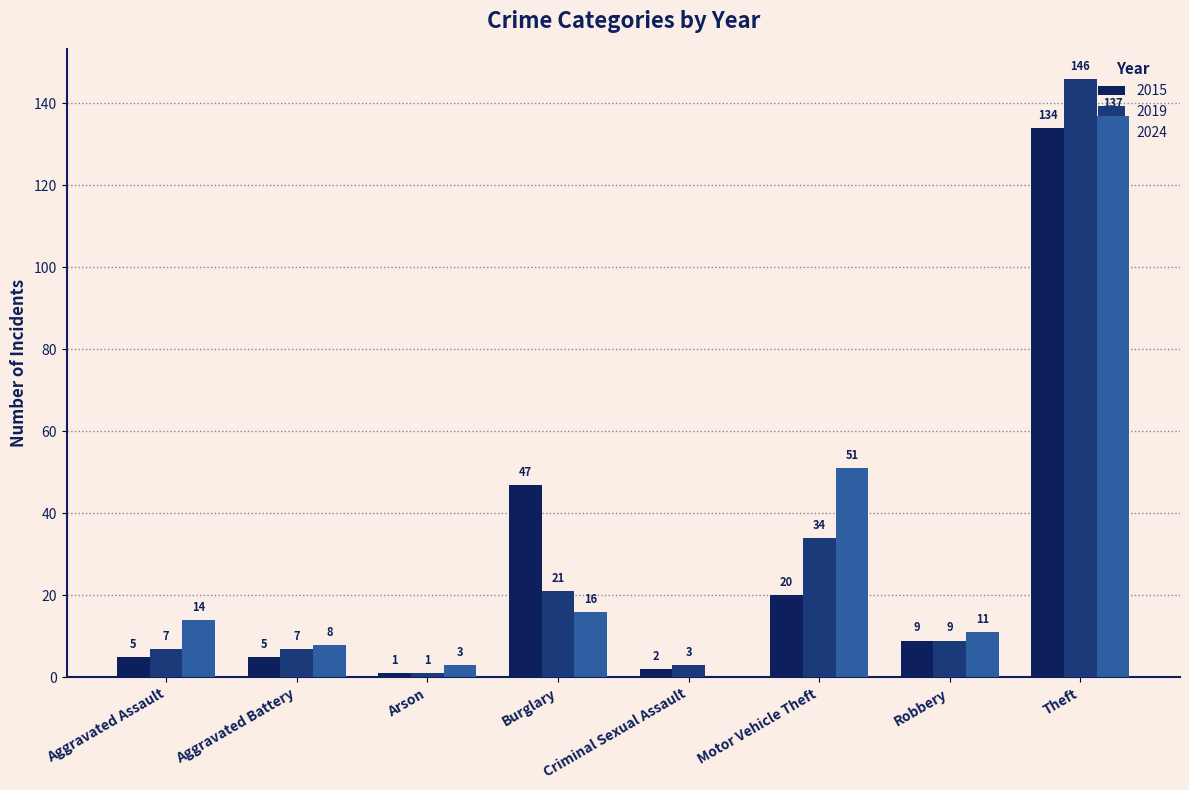

What is the highest value of the 2024 series?

137